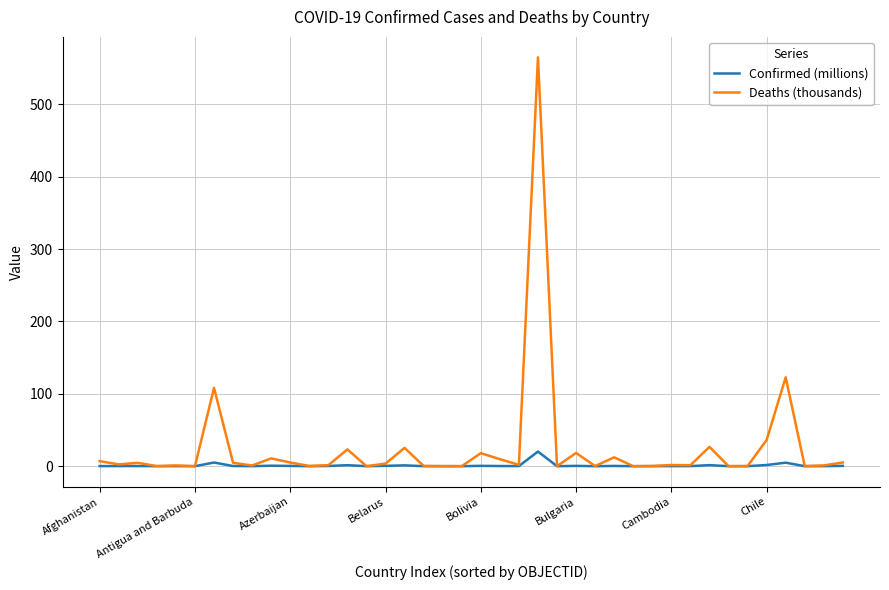

Rank the series by their maximum value, from lowest to highest.

Confirmed (millions), Deaths (thousands)